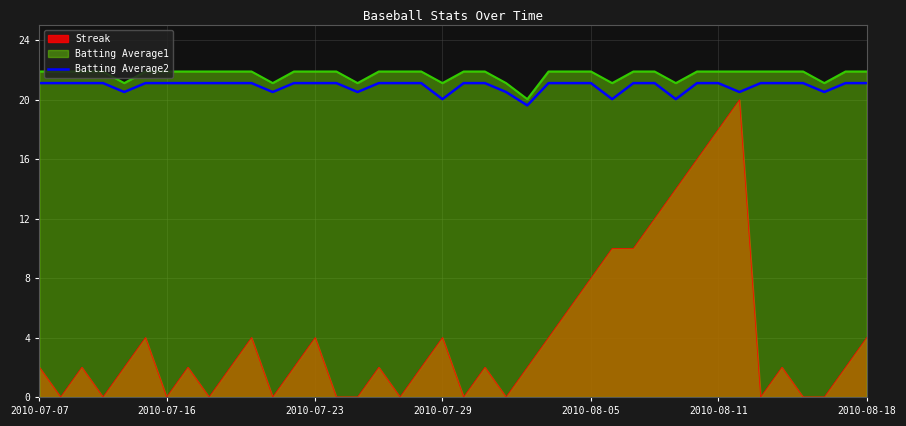

What is the difference between the maximum and minimum values in the Batting Average2 series?

1.5